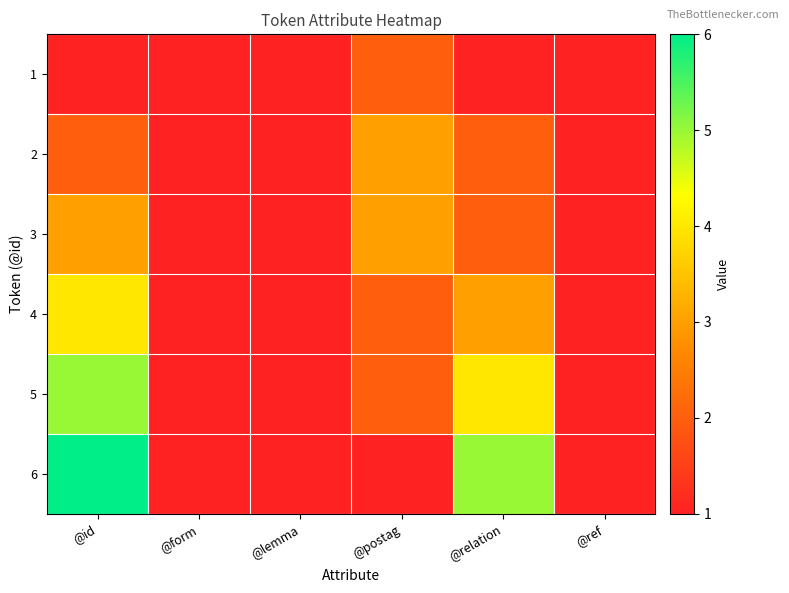

Reading left to right, extract all data points from this chart.

1: @id=1	@form=1	@lemma=1	@postag=2	@relation=1	@ref=1
2: @id=2	@form=1	@lemma=1	@postag=3	@relation=2	@ref=1
3: @id=3	@form=1	@lemma=1	@postag=3	@relation=2	@ref=1
4: @id=4	@form=1	@lemma=1	@postag=2	@relation=3	@ref=1
5: @id=5	@form=1	@lemma=1	@postag=2	@relation=4	@ref=1
6: @id=6	@form=1	@lemma=1	@postag=1	@relation=5	@ref=1